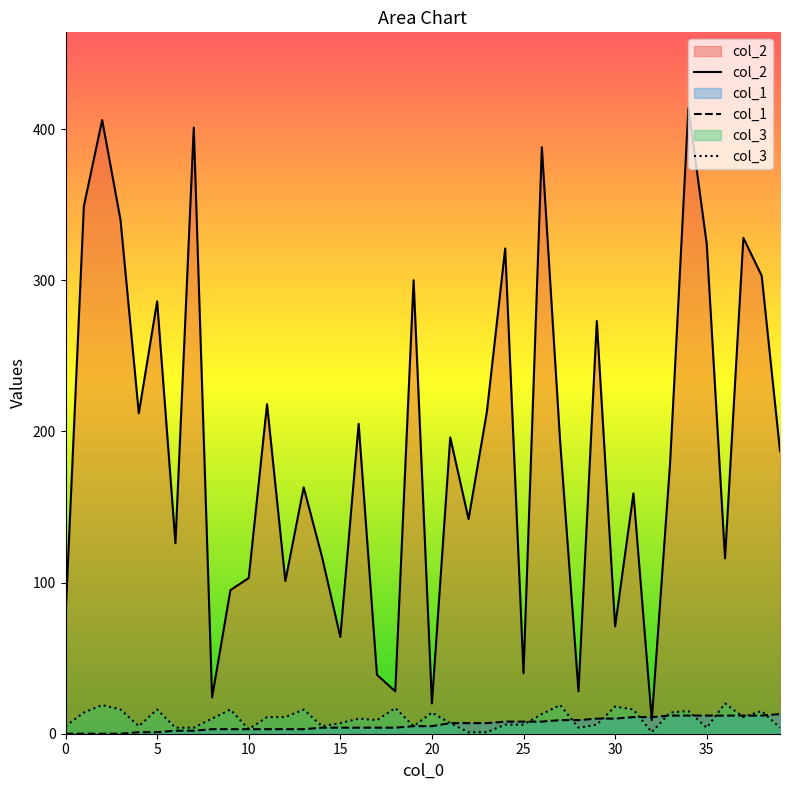

True or false: col_3 has more than 1 points higher than both neighbors.

True